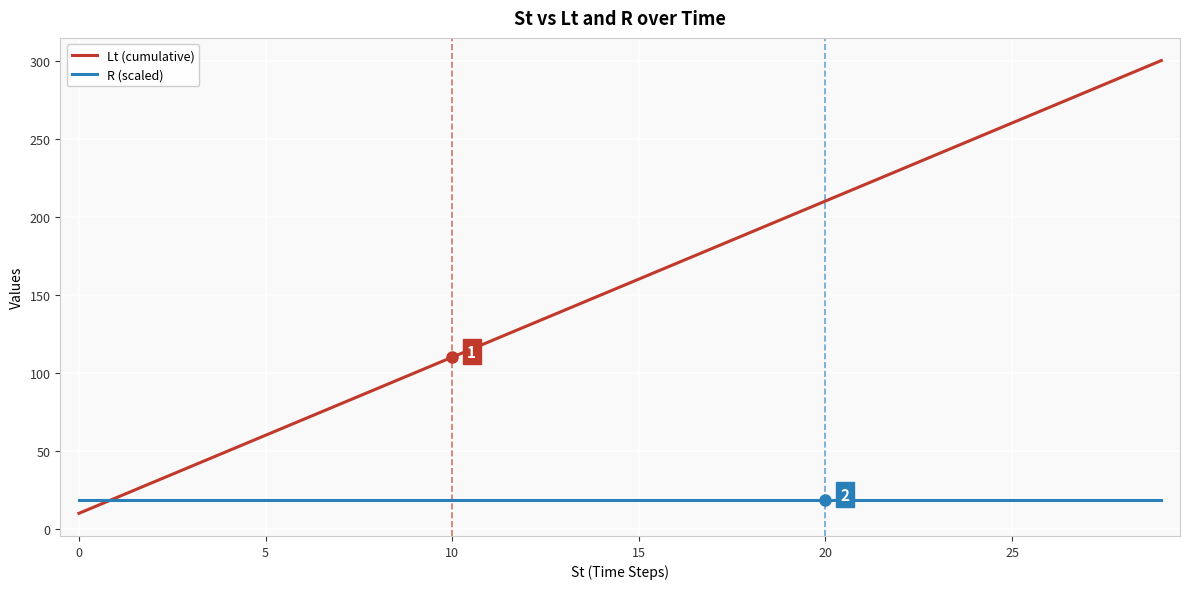

What is the greatest value displayed?

300.0